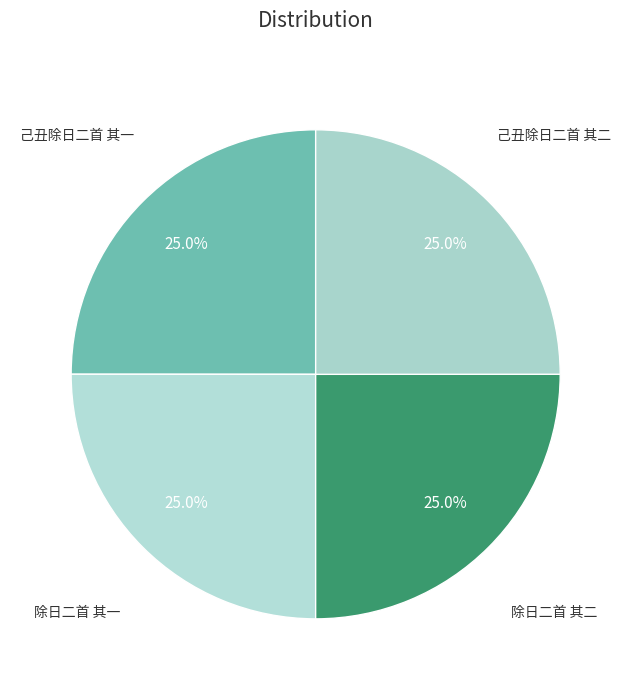

Which category has the biggest portion of the pie?

除日二首 其一